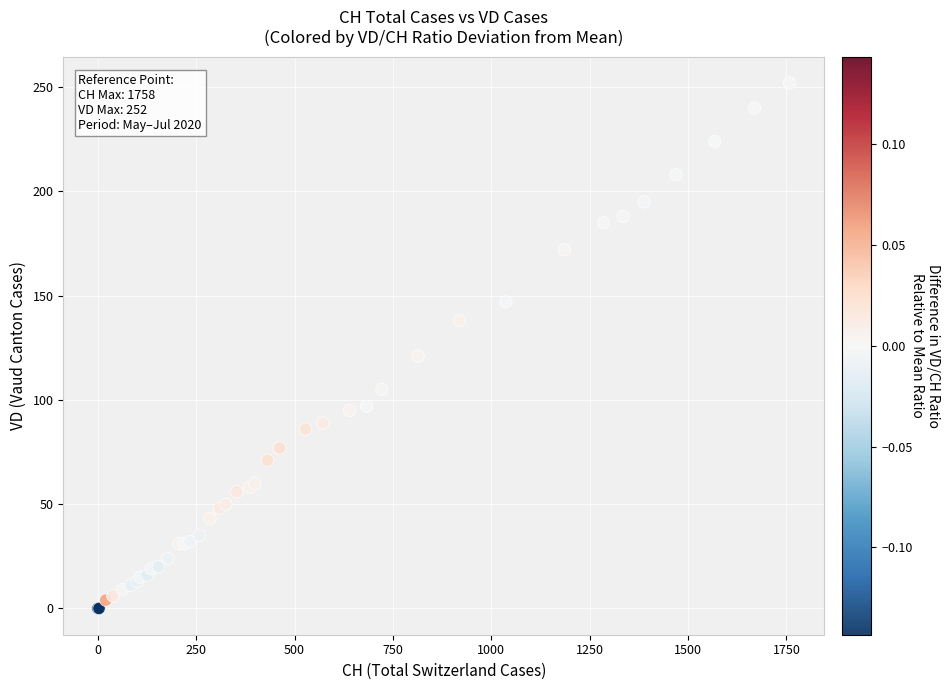

What Y value in the scatter plot is closest to 126?

121